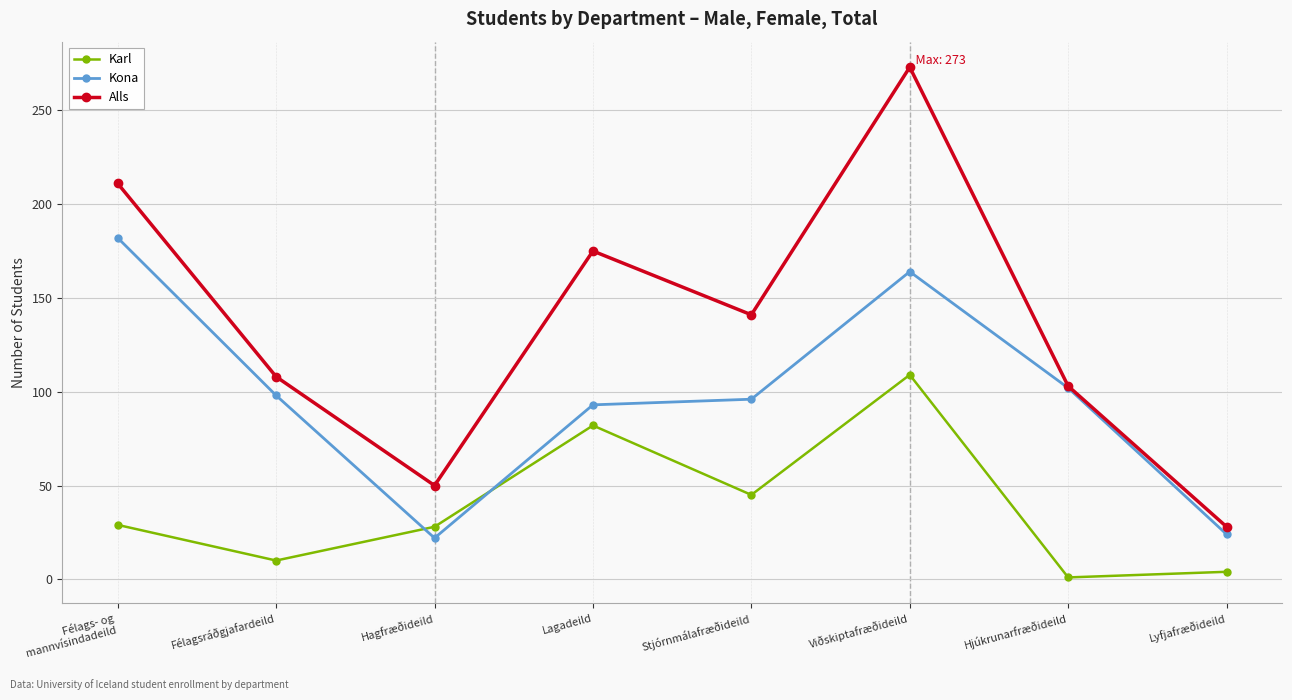

Where is Karl nearest to the value 55?

Stjórnmálafræðideild